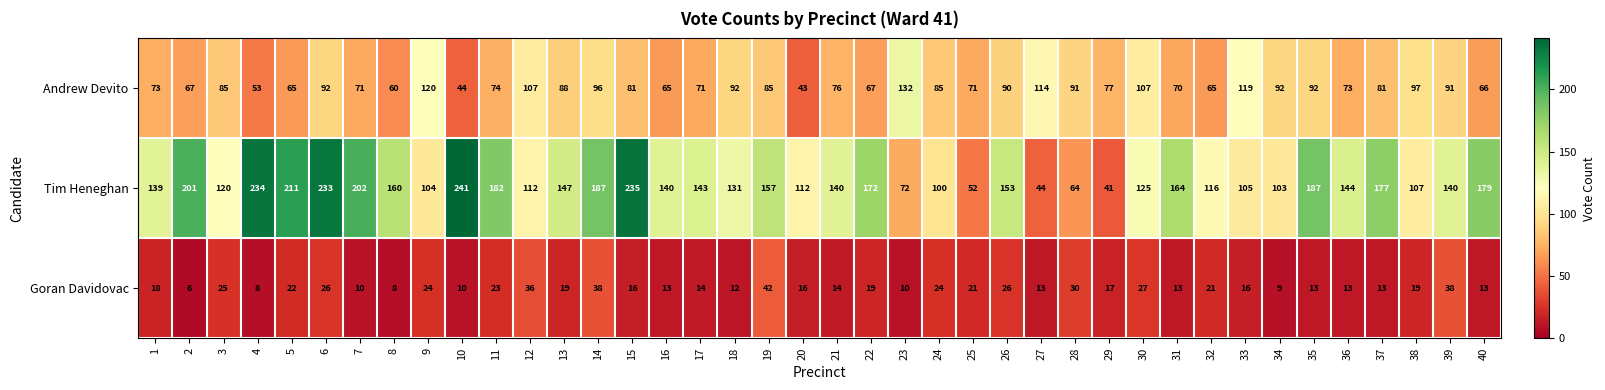

Rank the series by their average value, from highest to lowest.

Tim Heneghan, Andrew Devito, Goran Davidovac